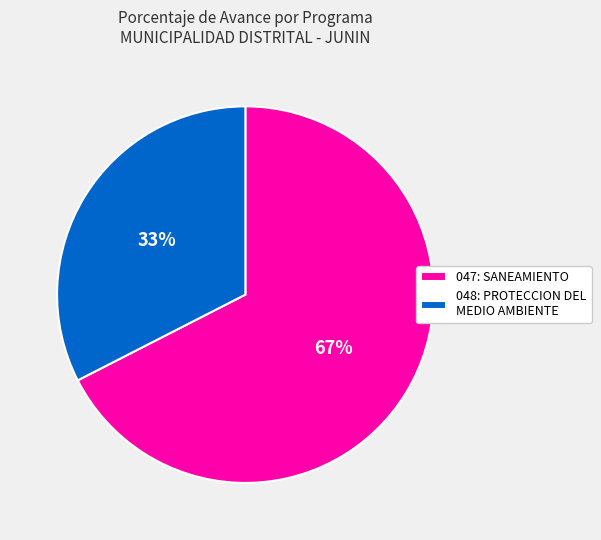

To the nearest percent, what is the combined percentage of 047: SANEAMIENTO and 048: PROTECCION DEL MEDIO AMBIENTE?

100%